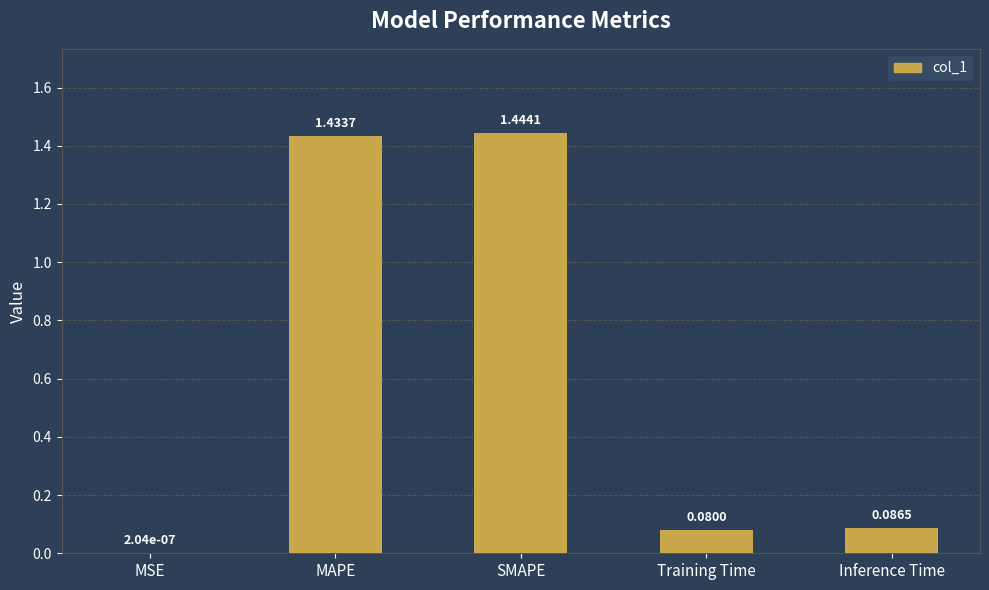

Which category has the highest value across all series?

SMAPE